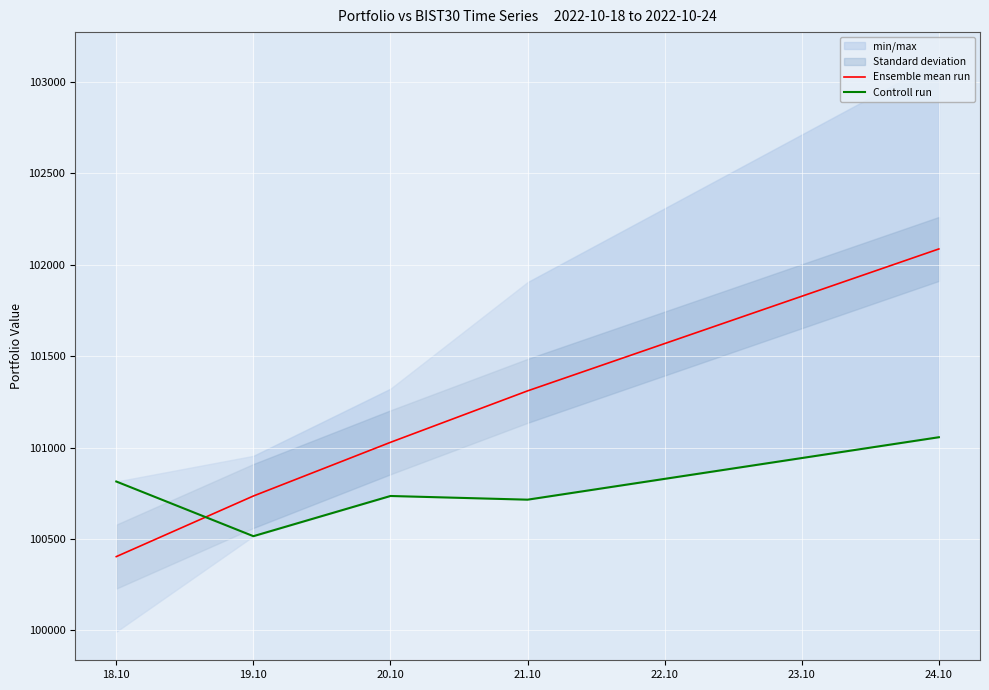

Which series has the largest range (max minus min)?

Ensemble mean run